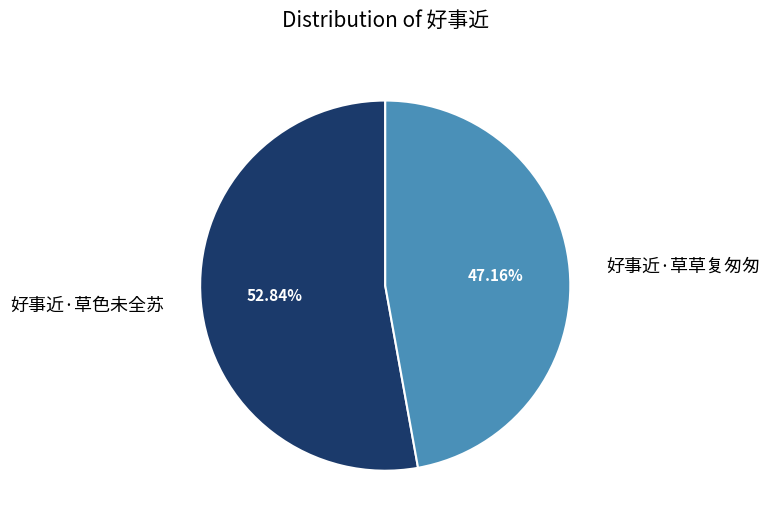

Which has a higher value, 好事近·草草复匆匆 or 好事近·草色未全苏?

好事近·草色未全苏